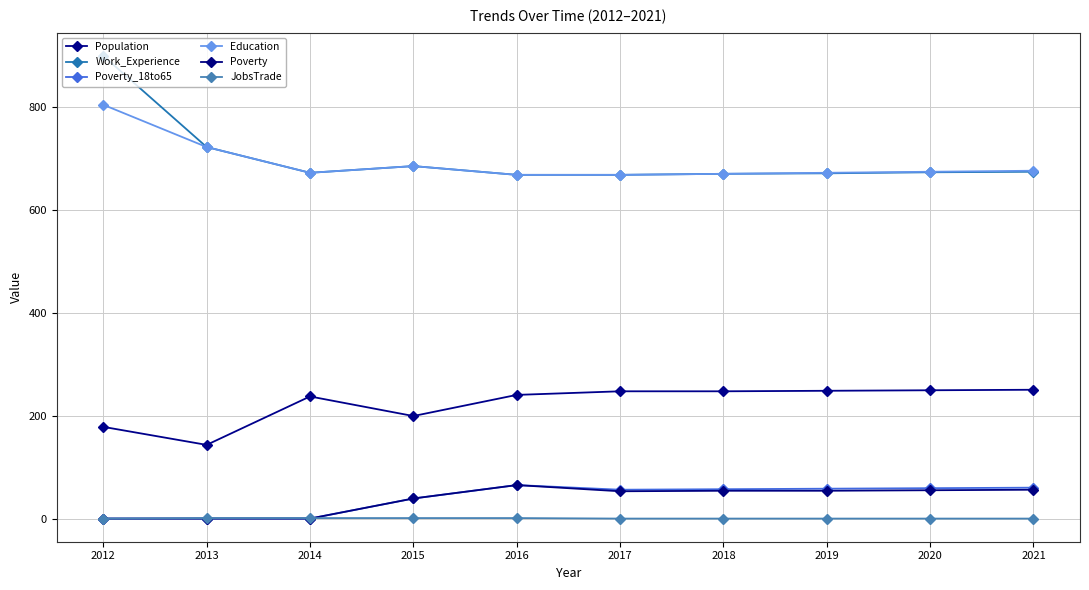

True or false: Poverty and Poverty_18to65 intersect in this chart.

False